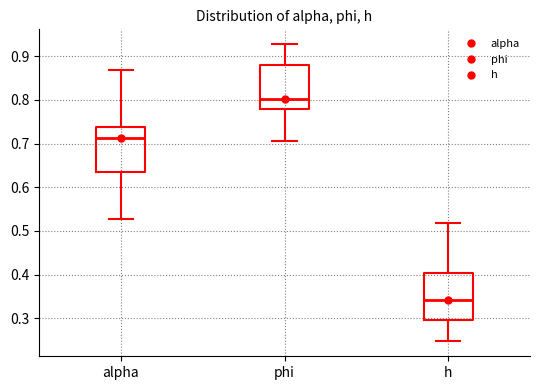

Reading left to right, read every box against the y-axis: the position of its median line, the range the box covers, and the ends of its whiskers. The values are not printed on the chart, so give them approximately, as read against the axis.

alpha: median 0.71, box 0.63 to 0.74, whiskers 0.53 to 0.87
phi: median 0.80, box 0.78 to 0.88, whiskers 0.71 to 0.93
h: median 0.34, box 0.30 to 0.40, whiskers 0.25 to 0.52